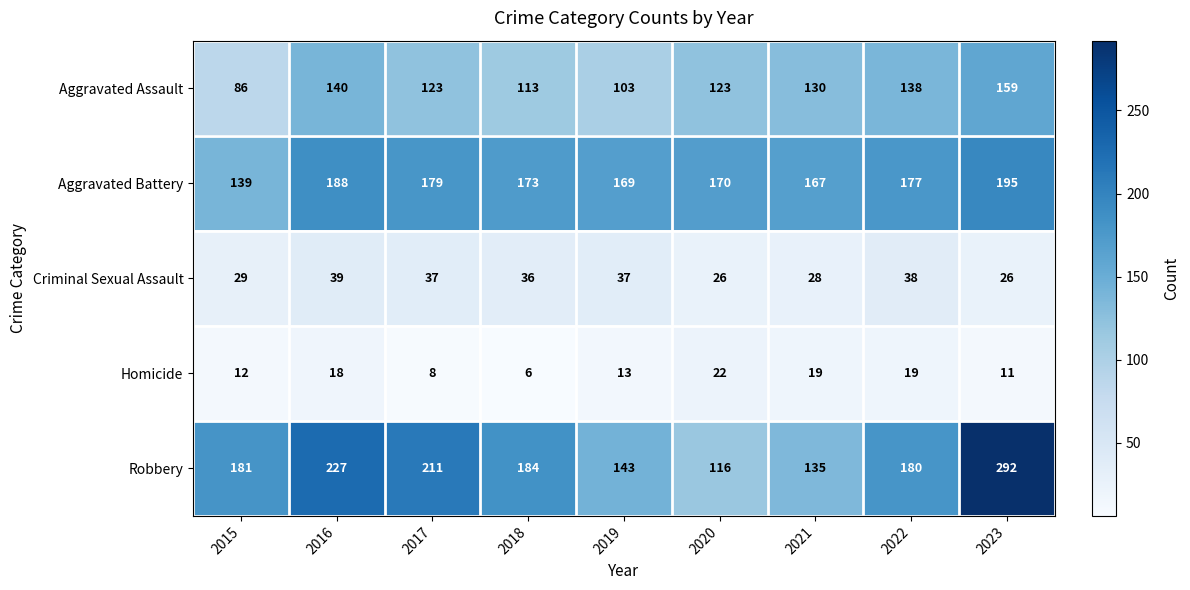

At which category is the sum across all series the highest?

2023